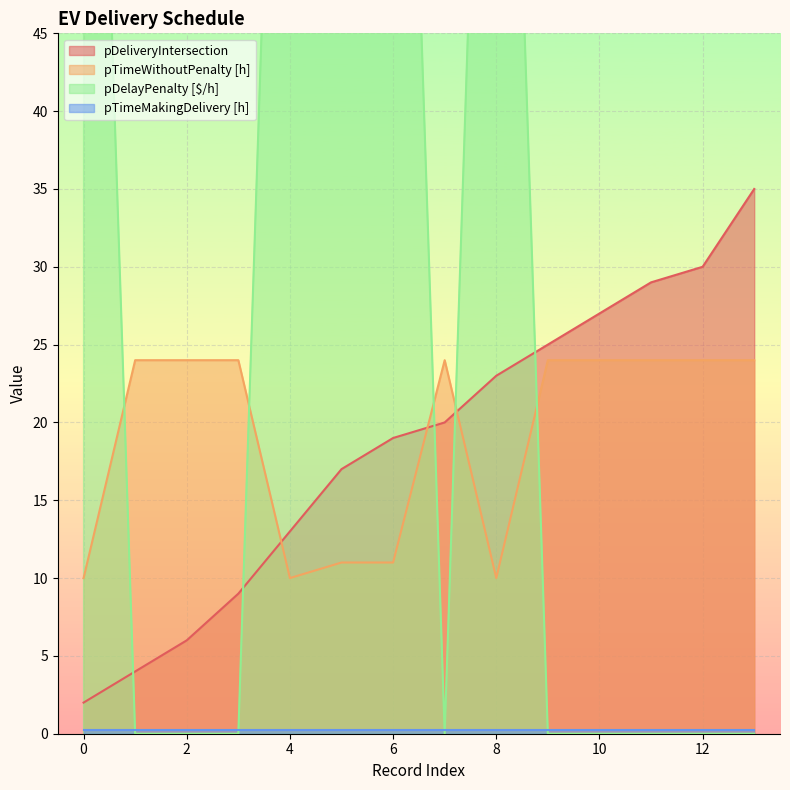

The pDeliveryIntersection series shows 4 at 2. True or false?

False